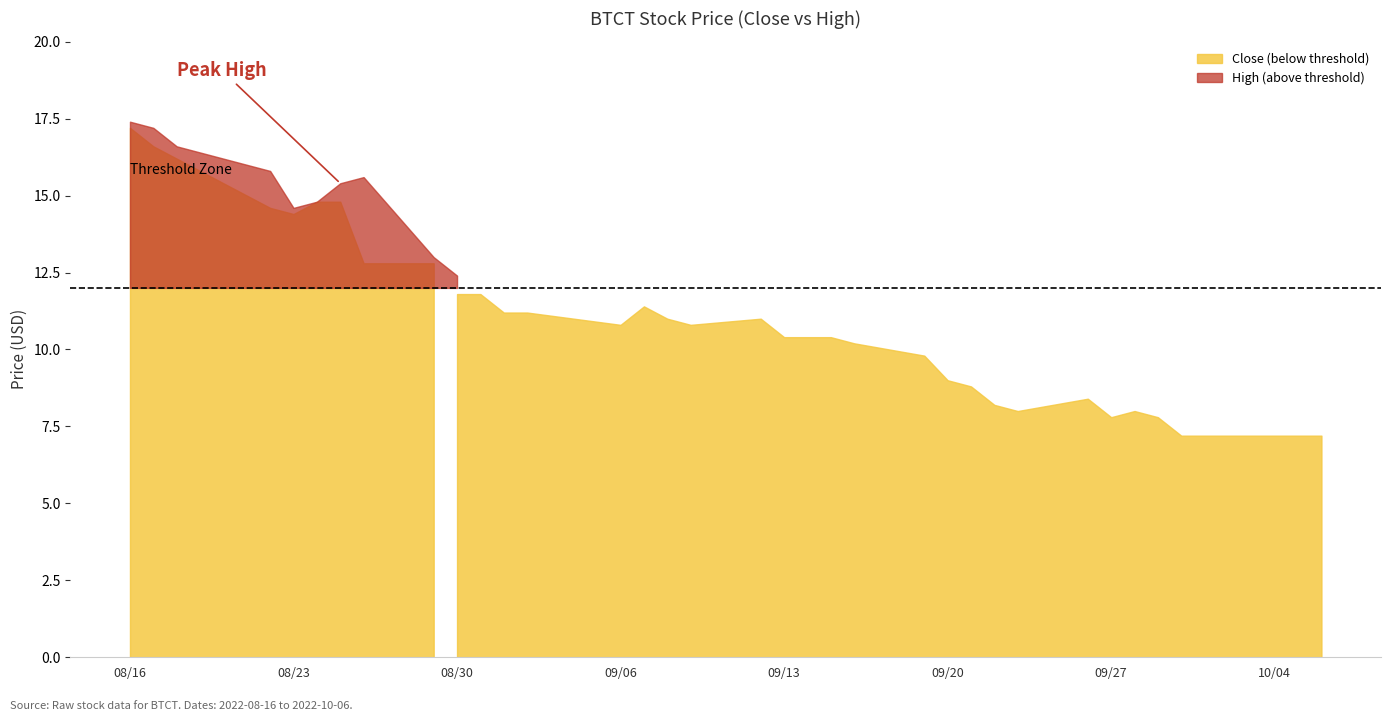

What is the value of the High point at the 24th from the left?

10.2